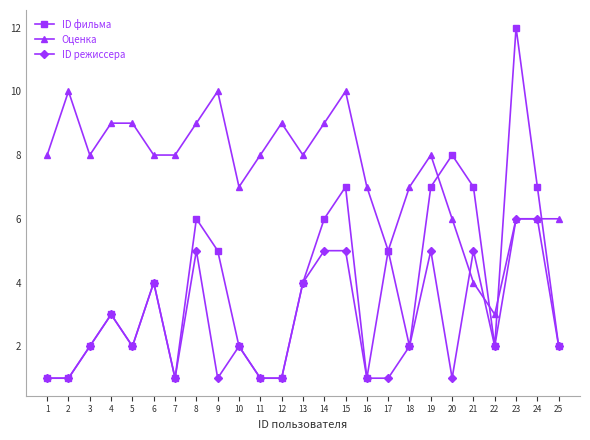

What is the approximate value of Оценка at 14?

9